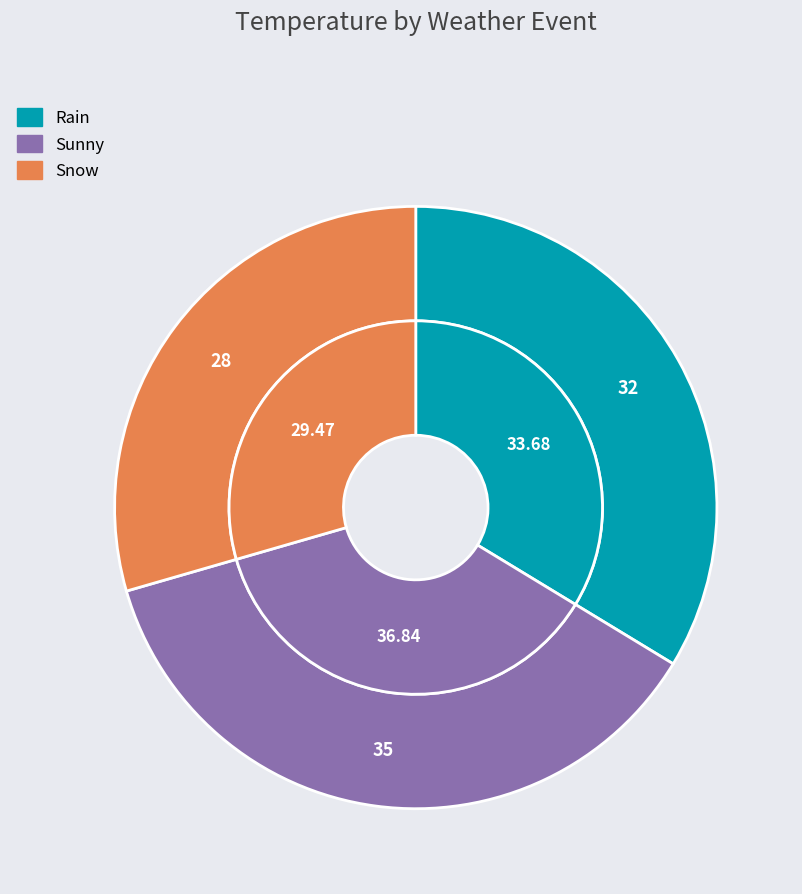

Is it true that Snow is 29% of the pie?

True